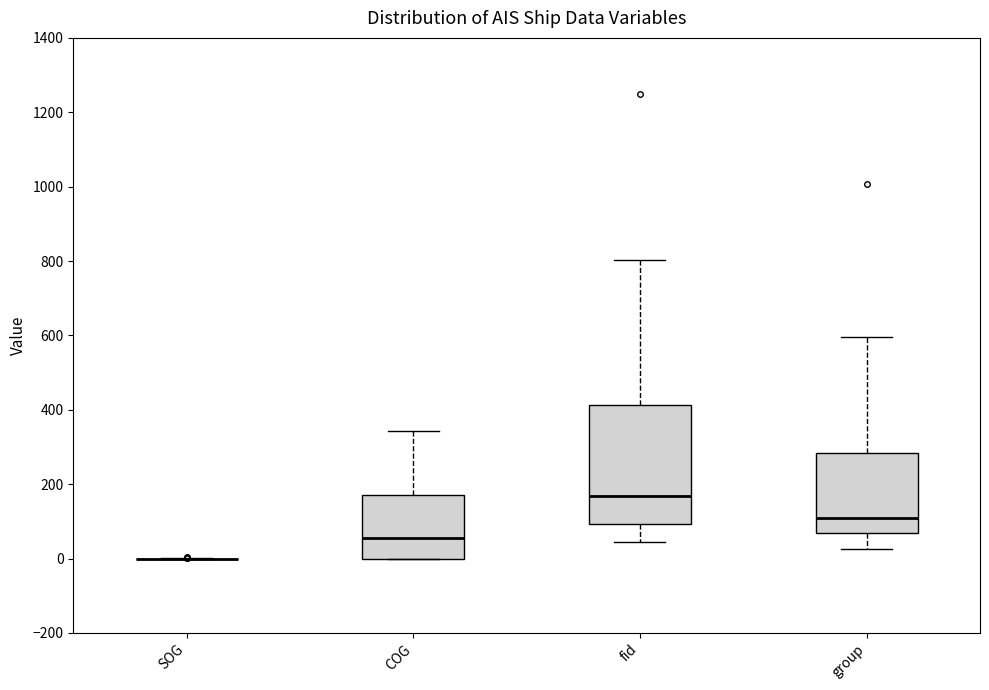

Comparing the boxes themselves (not the whiskers), which one is the tallest?

fid